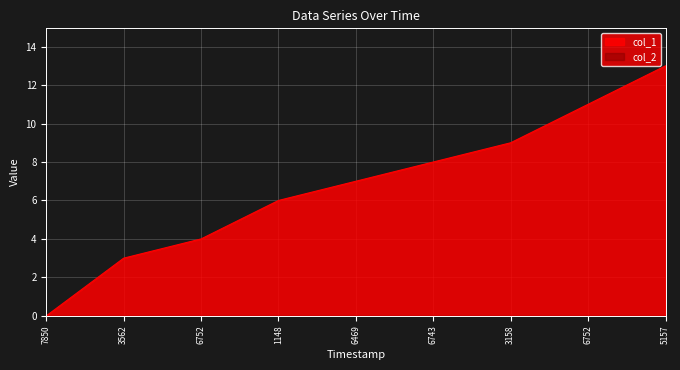

Does the chart display data point markers on the line(s)?

No